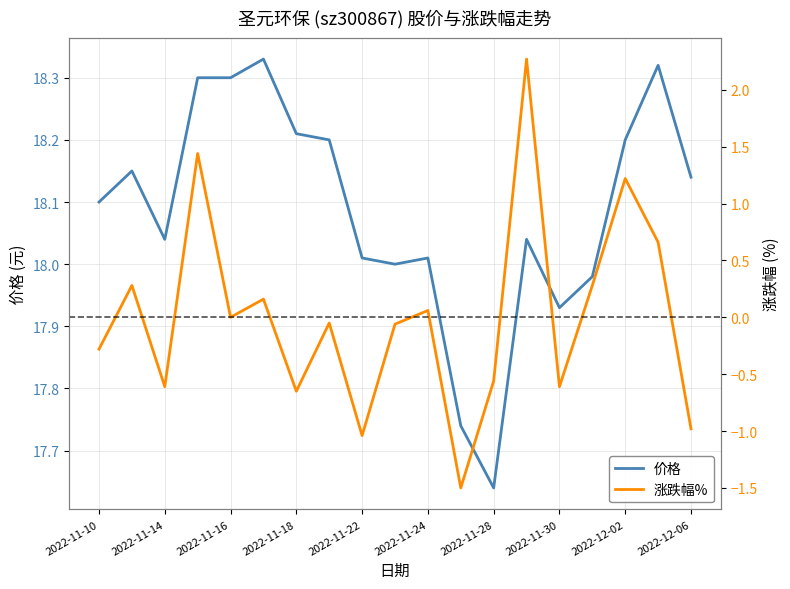

The 价格 series shows 18.3 at 2022-11-16. True or false?

True